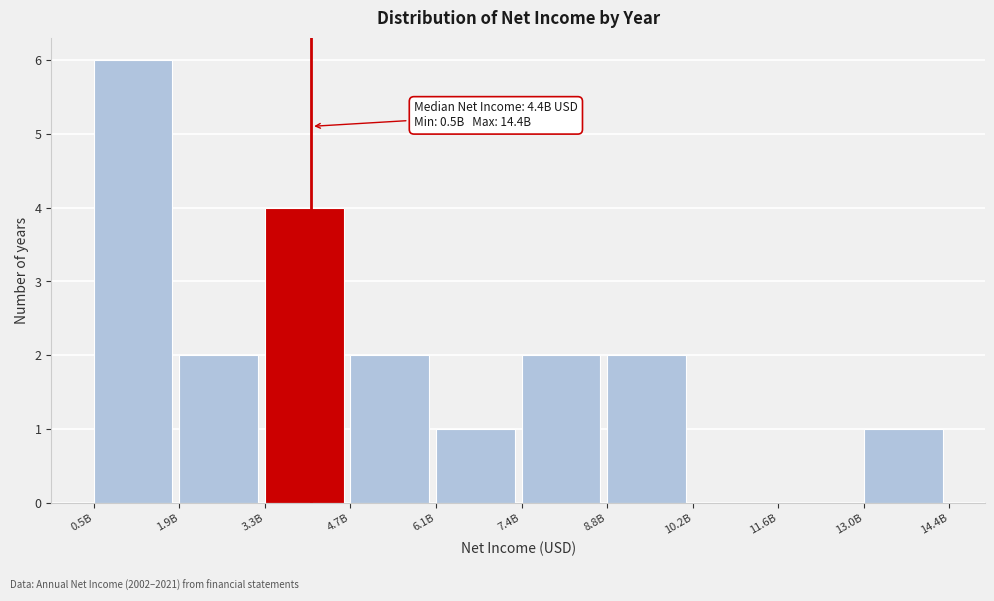

Reading left to right, what are all the values shown in this chart?

0.5B=6	1.9B=2	3.3B=4	4.7B=2	6.1B=1	7.4B=2	8.8B=2	10.2B=0	11.6B=0	13.0B=1